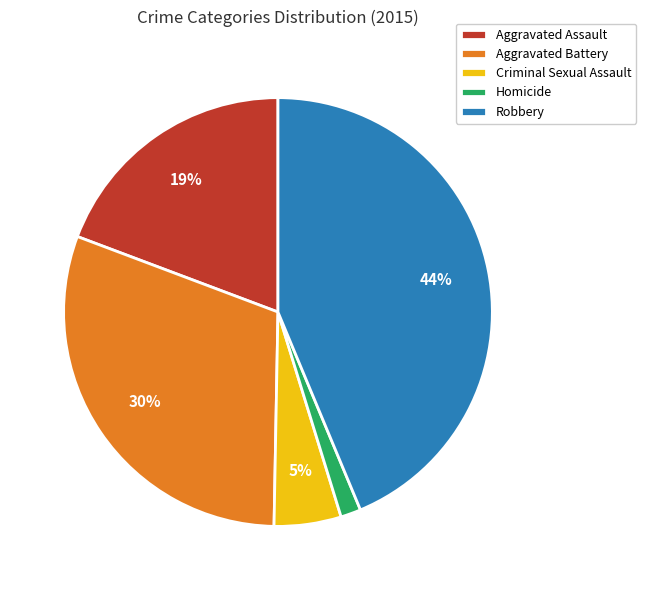

Combined, do Aggravated Assault and Criminal Sexual Assault account for over 50%?

No